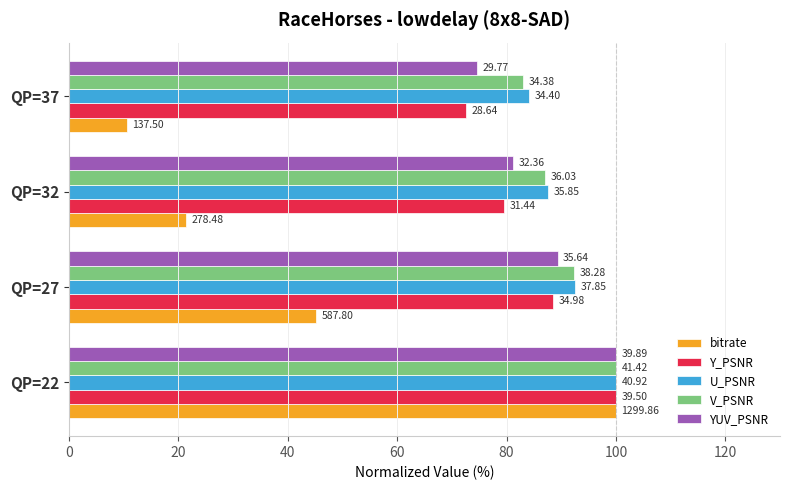

What are all the series names shown in the legend?

bitrate, Y_PSNR, U_PSNR, V_PSNR, YUV_PSNR